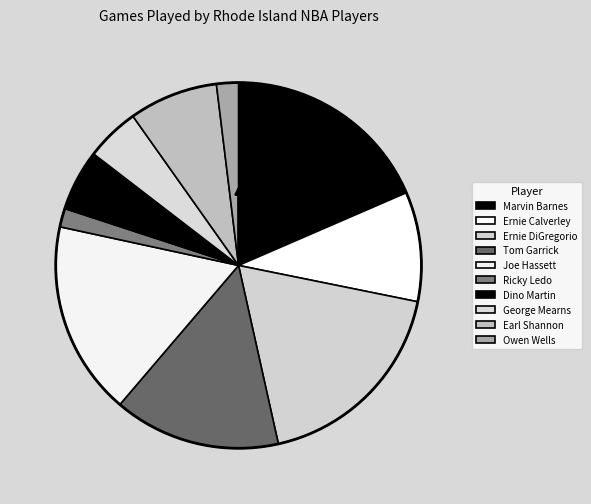

Which slice is the largest?

Marvin Barnes